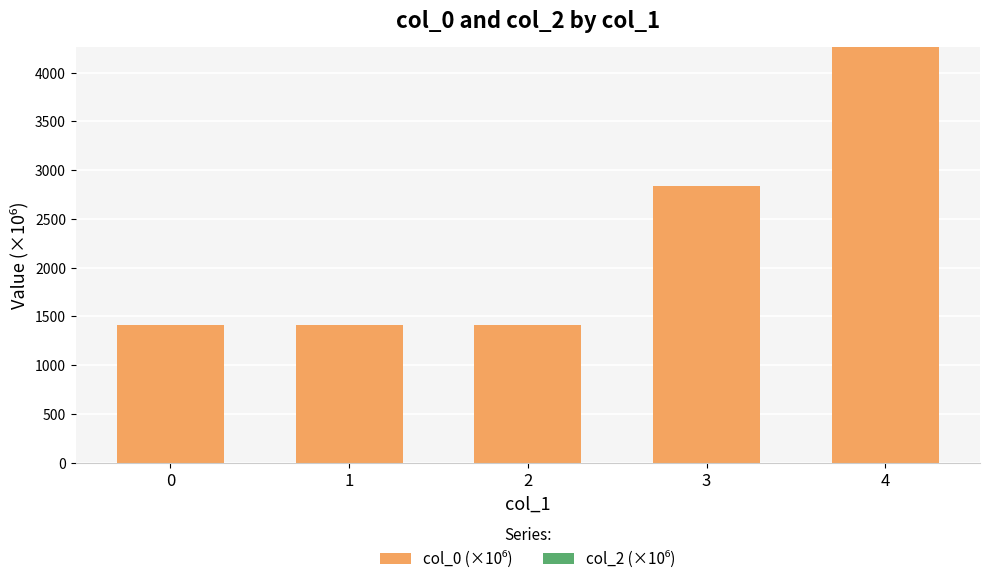

What is the maximum value shown in the chart?

4262.1